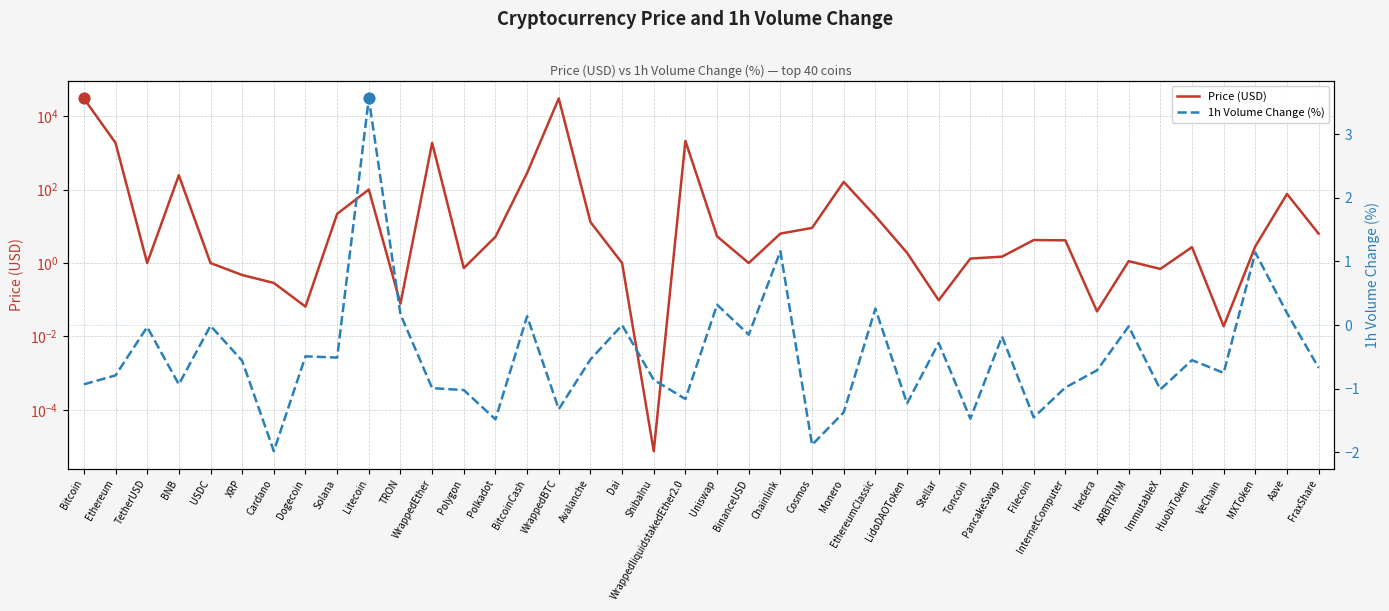

At which category is the sum across all series the highest?

Bitcoin